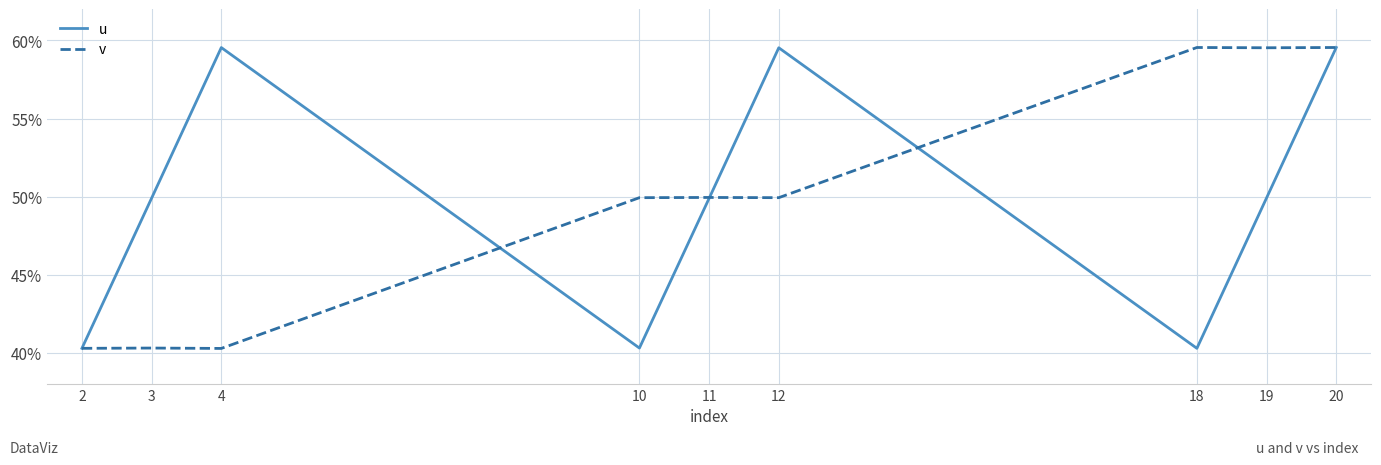

What are all the series names shown in the legend?

u, v